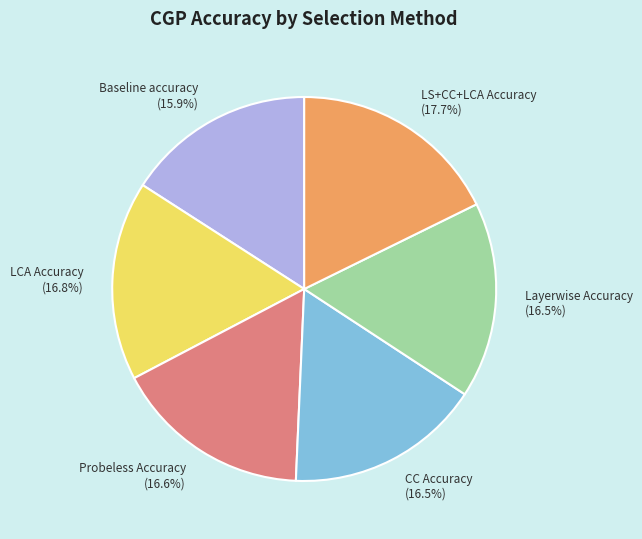

True or false: Baseline accuracy accounts for 5% of the total.

False